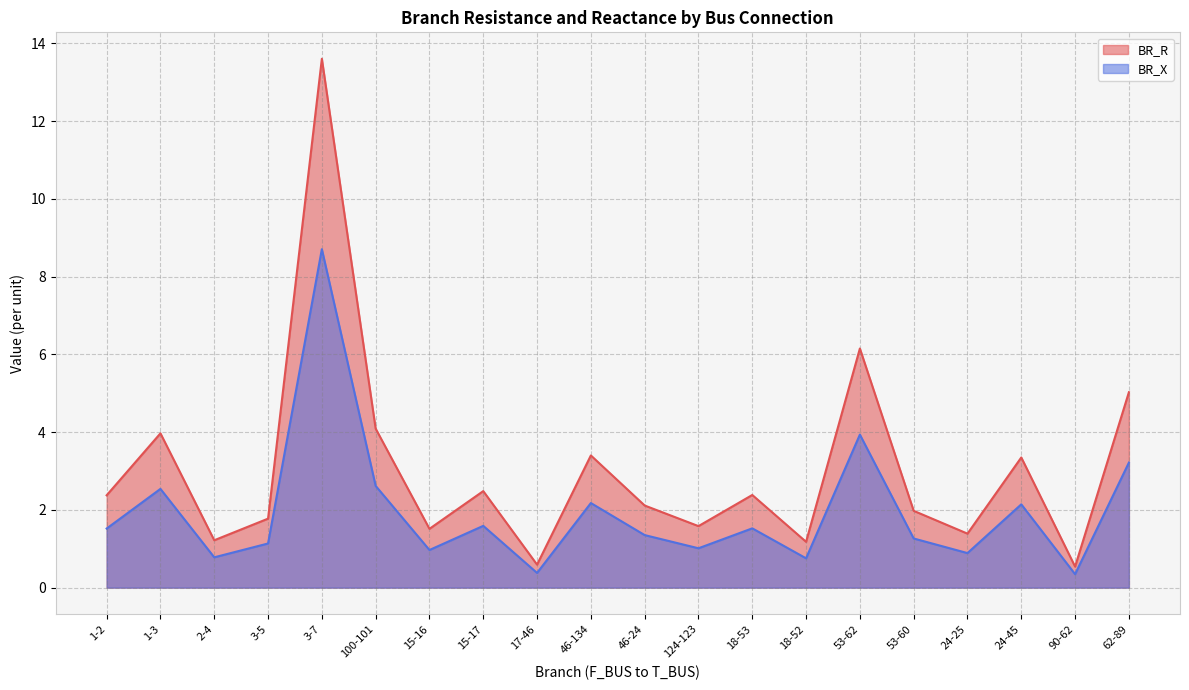

True or false: BR_X and BR_R cross at least once.

False